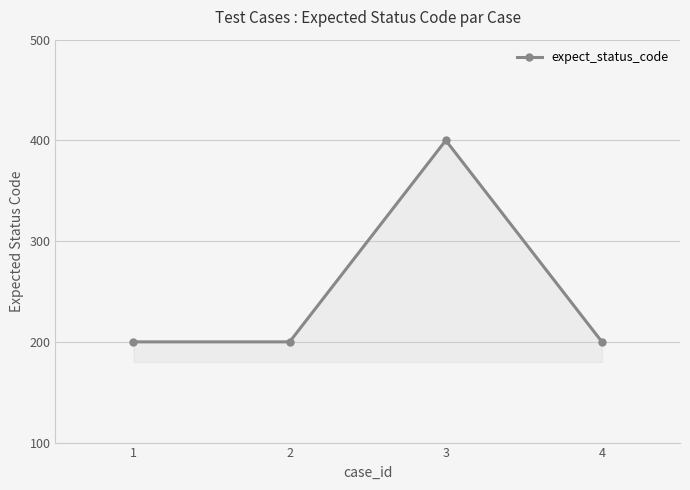

What is the sum of the values at 3 and 2?

600